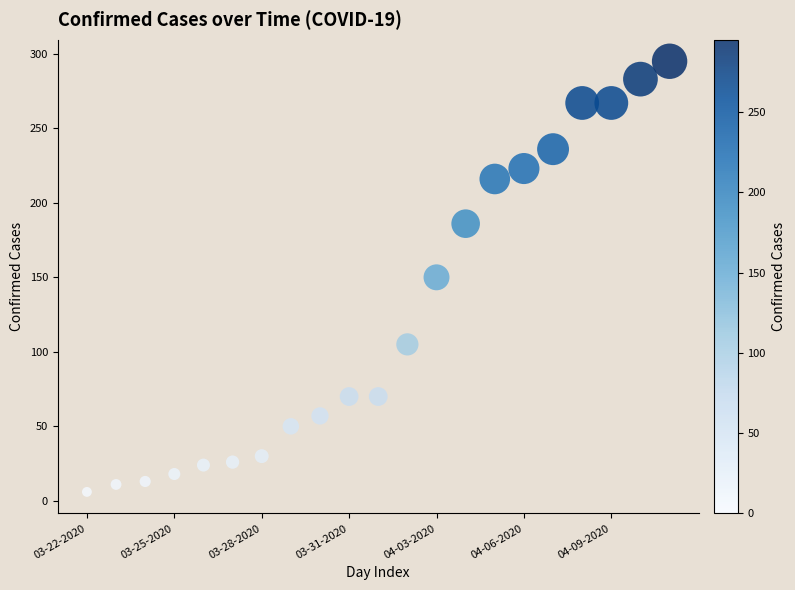

What is the range of Y values (max minus min)?

289